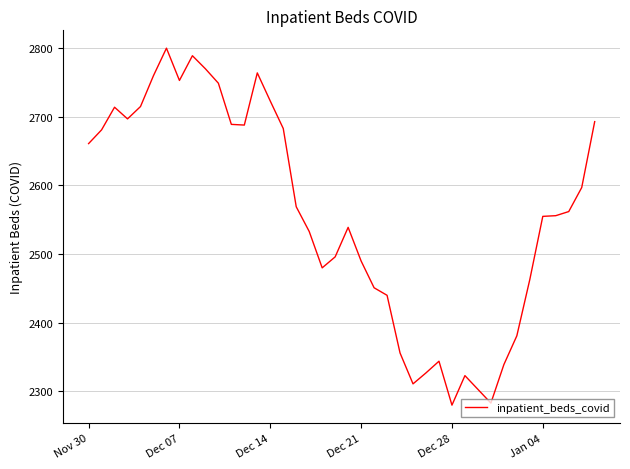

What is the difference between the maximum and minimum values?

520